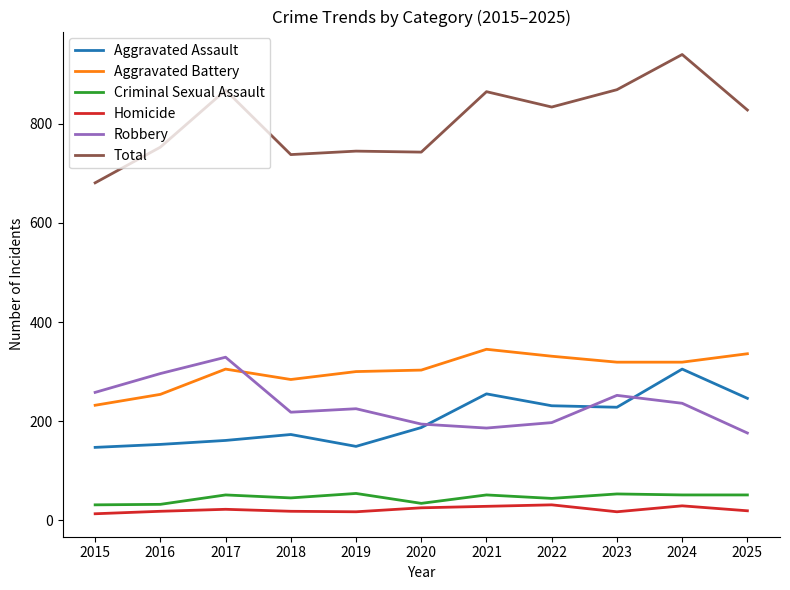

What is the greatest value displayed?

940